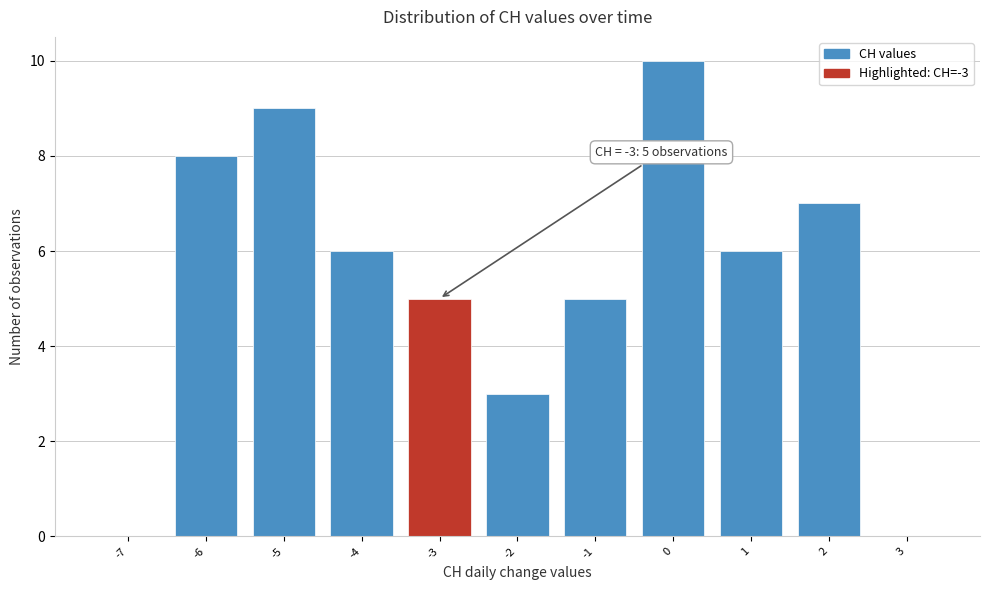

Over which range of the x-axis is the bar tallest?

-0.5 to 0.5